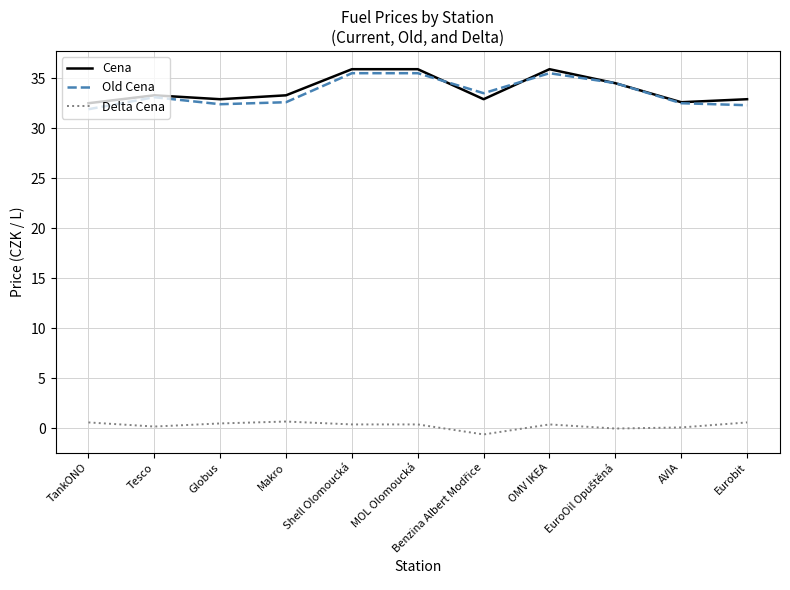

True or false: Cena and Delta Cena cross at least once.

False